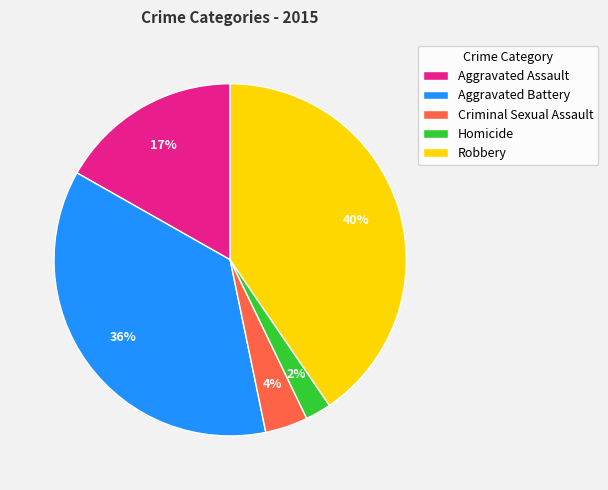

Is there a majority slice in this chart?

No